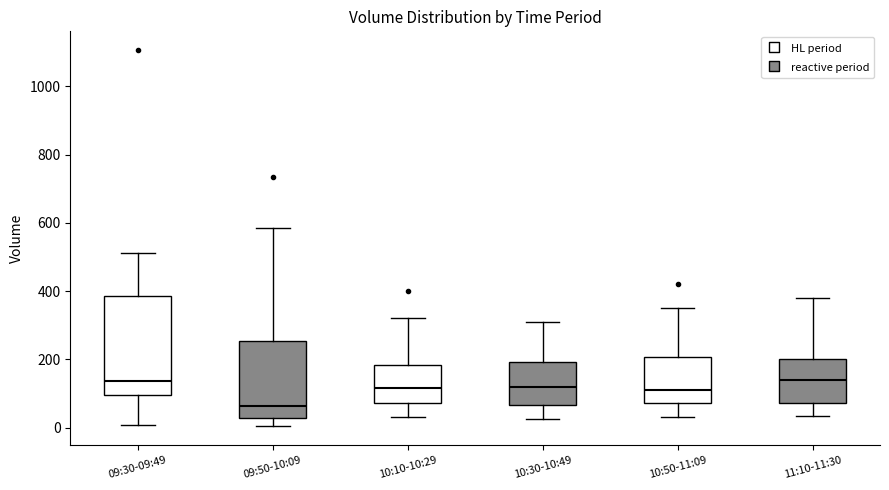

Comparing the boxes themselves (not the whiskers), which one is the tallest?

09:30-09:49